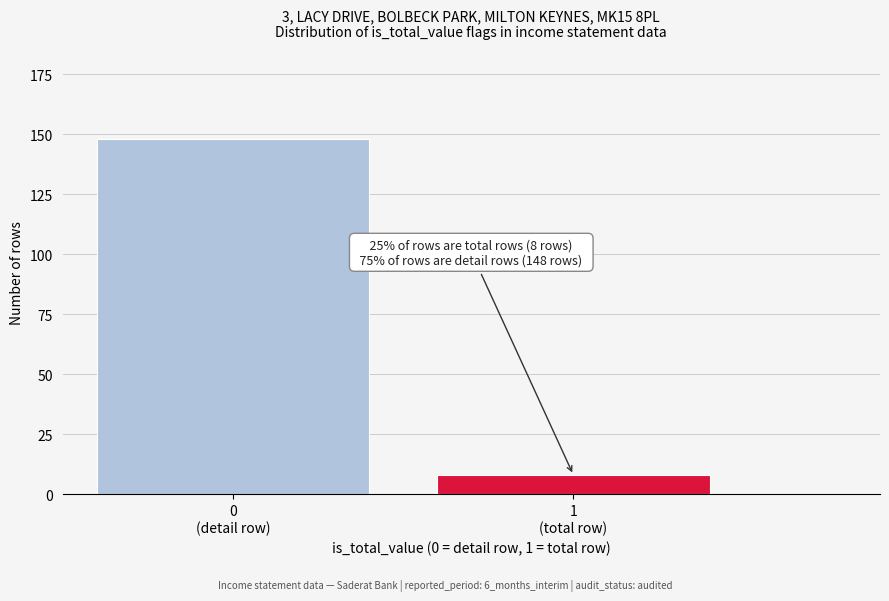

Reading left to right, what are all the values shown in this chart?

148	8